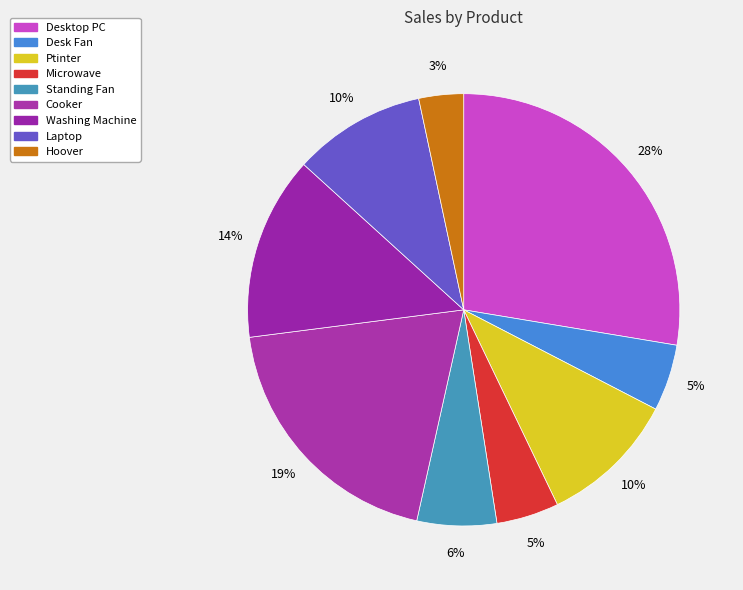

Does any single category account for the majority?

No